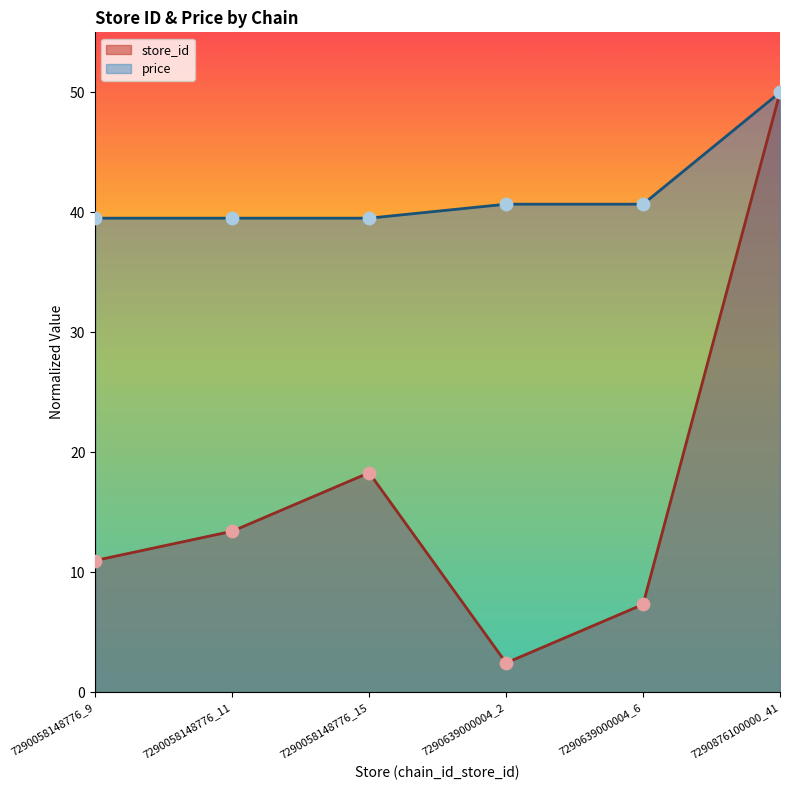

Which series contains the lowest Y value?

store_id